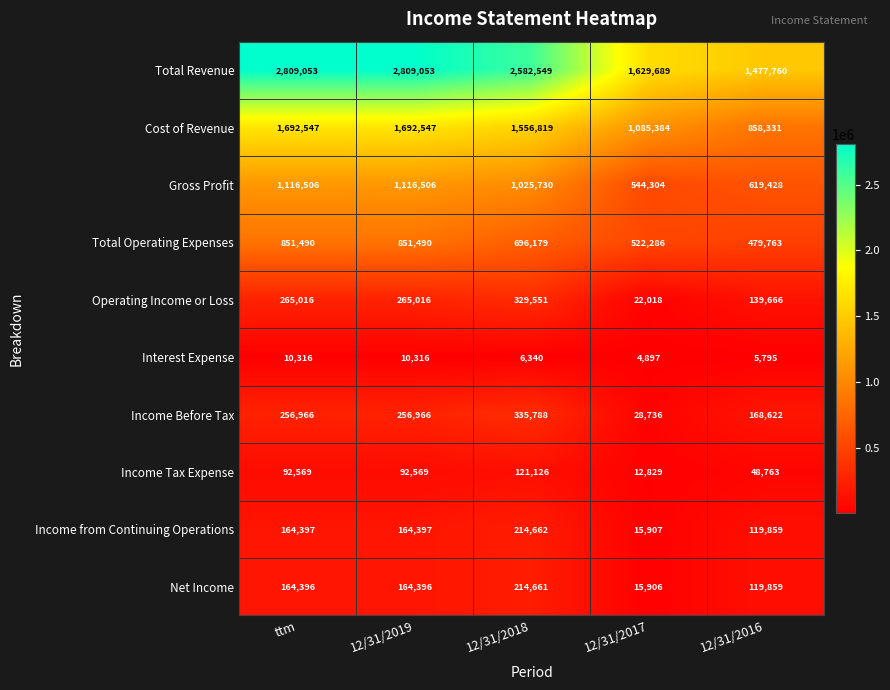

Is the value of Income Before Tax at 12/31/2016 greater than the value of Gross Profit at 12/31/2017?

No